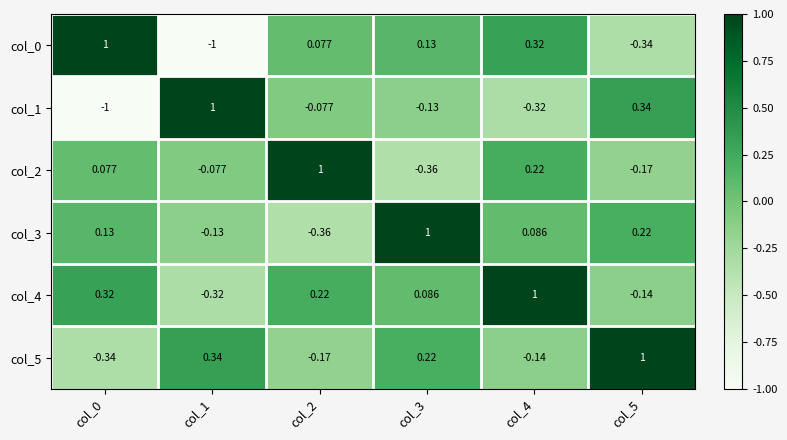

Is the value of col_5 at col_1 greater than the value of col_3 at col_4?

Yes